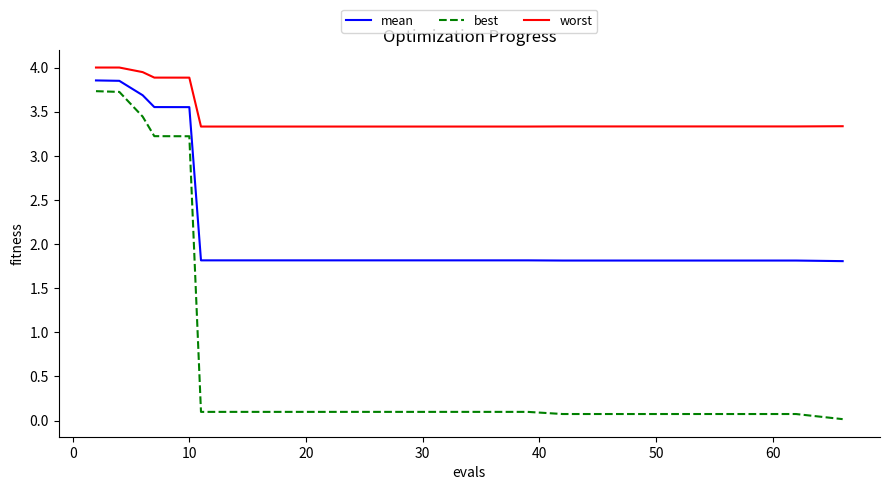

Which series has the largest total across all categories?

worst